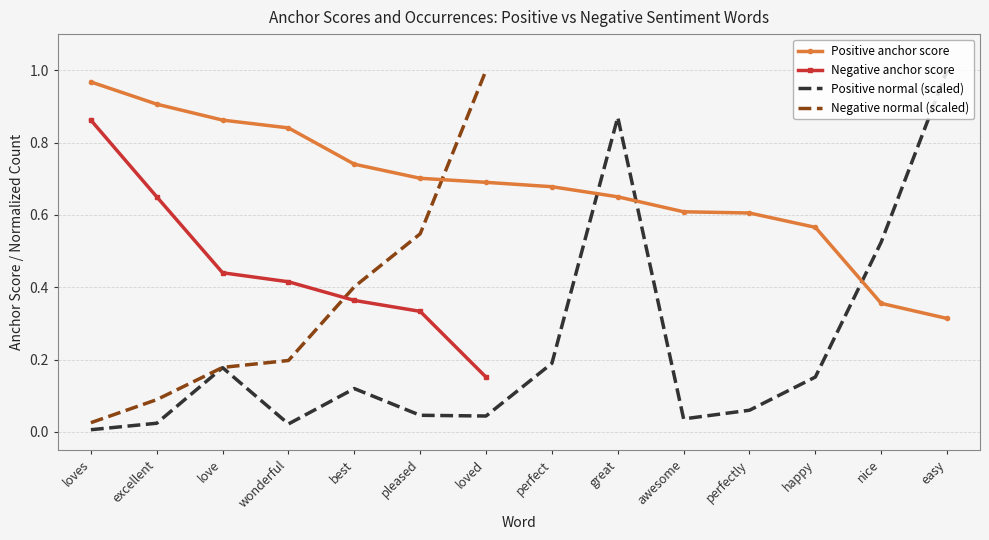

What is the difference between the maximum and minimum values in the Positive normal (scaled) series?

1.0